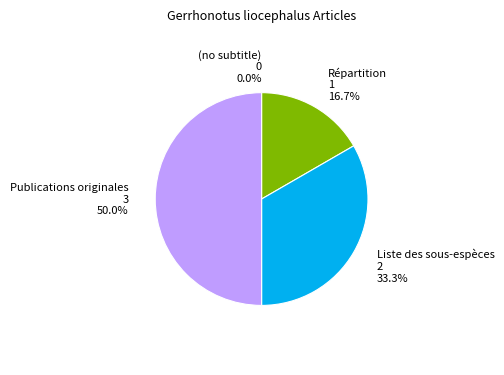

Does any single category account for the majority?

No